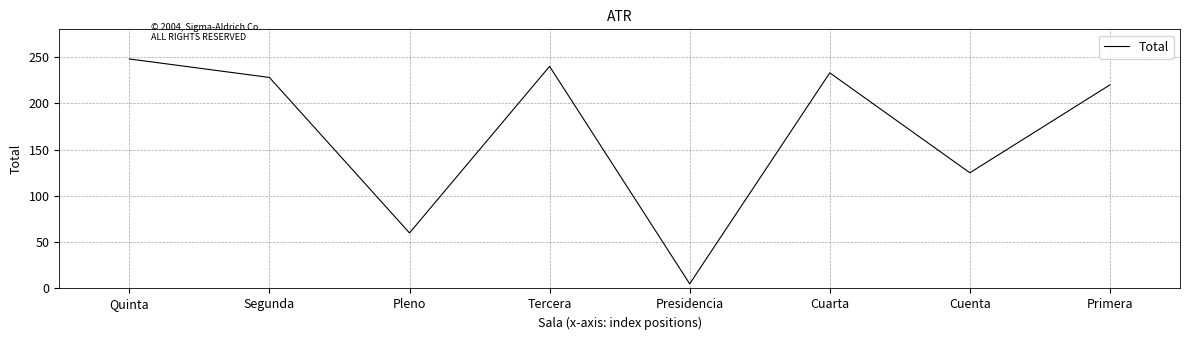

What is the maximum value shown in the chart?

248